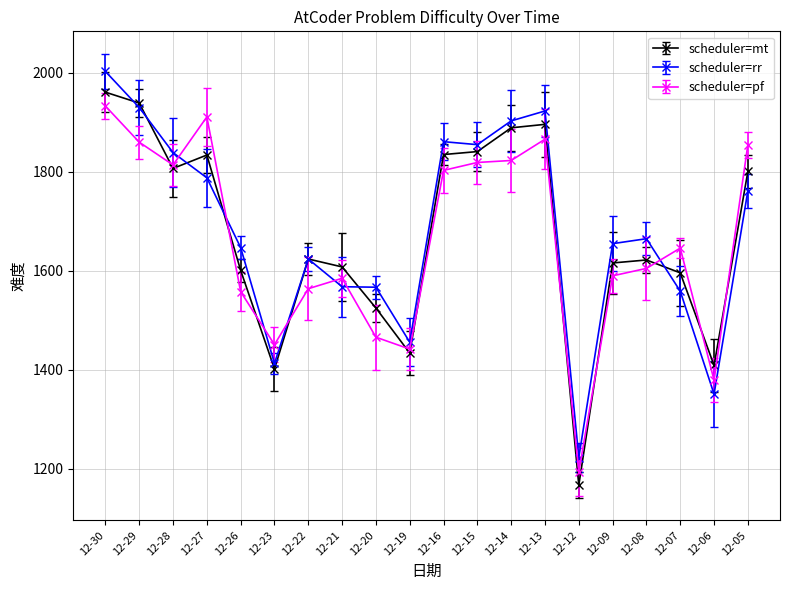

Is it true that scheduler=rr equals 723 at 12-27?

False